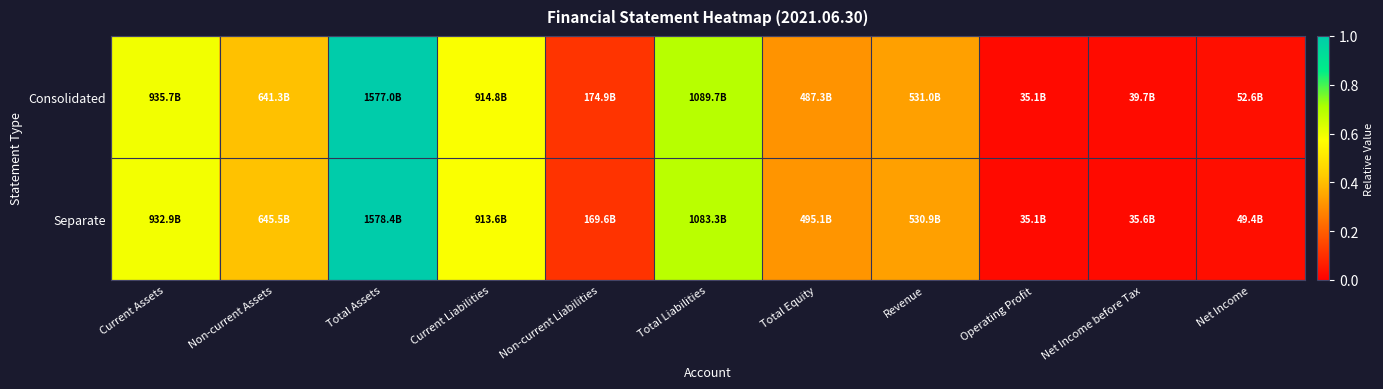

At how many categories does at least one series exceed 0?

11